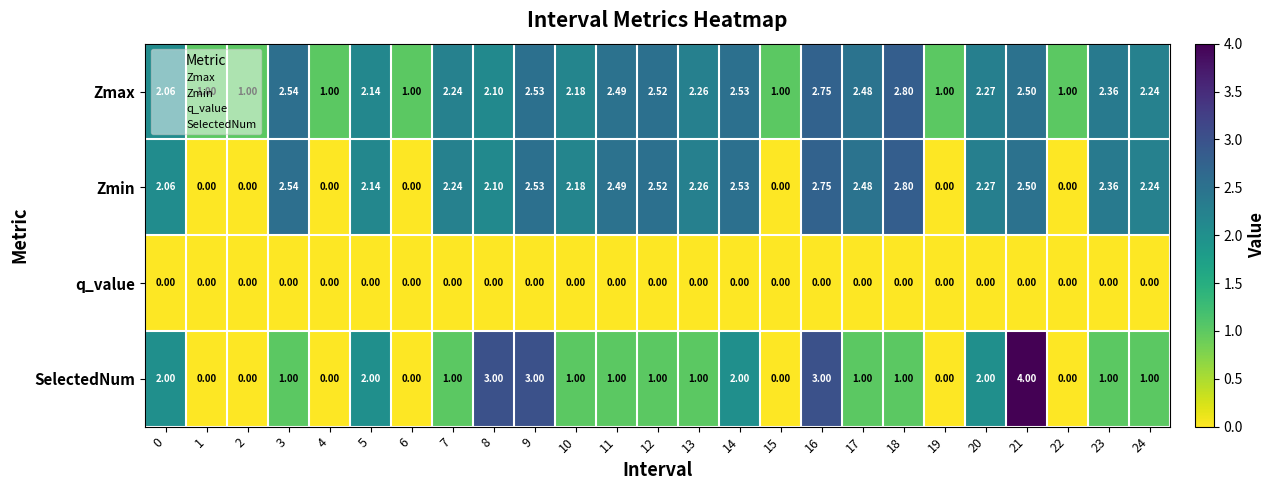

Which series has the largest total across all categories?

Zmax